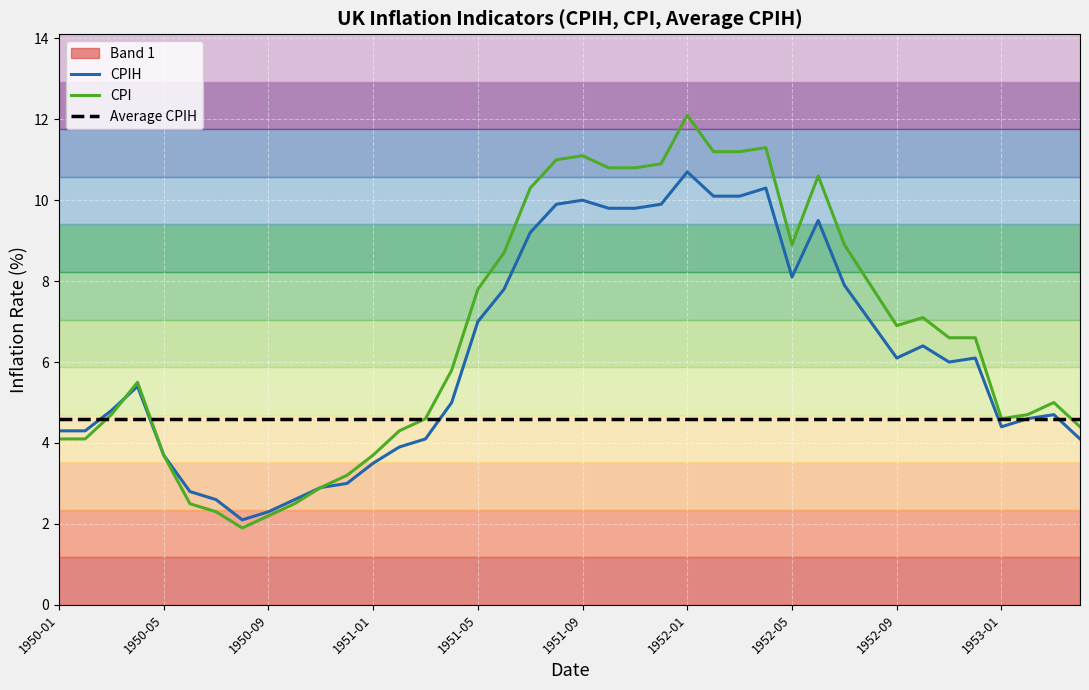

At which label does CPIH reach its peak?

1952-01